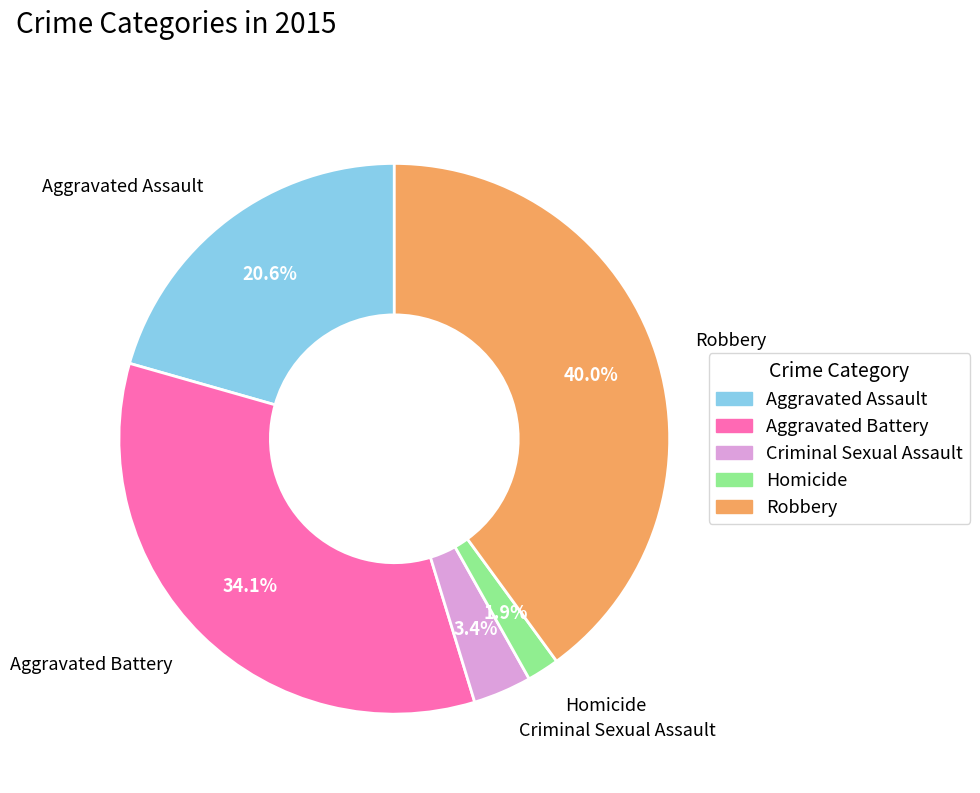

To the nearest percent, what portion does Robbery represent?

40%